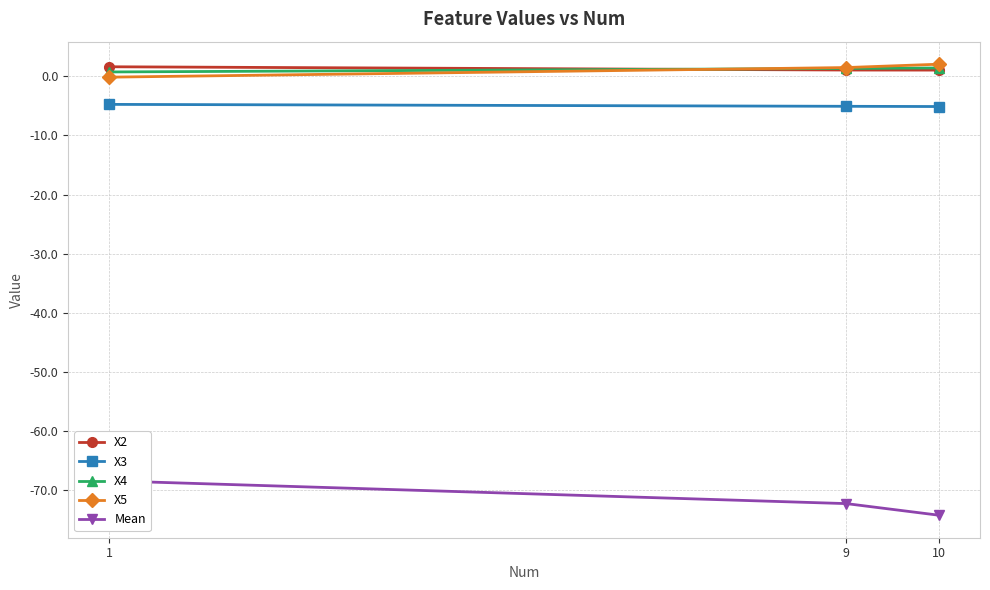

Between 9 and 10, which series saw the biggest shift?

Mean